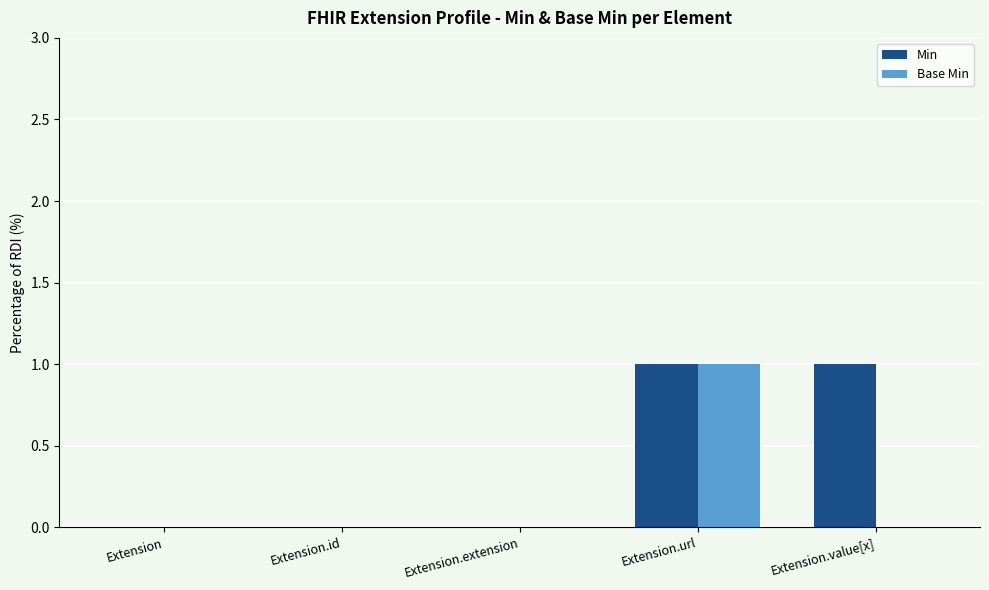

Which series has the largest total across all categories?

Min